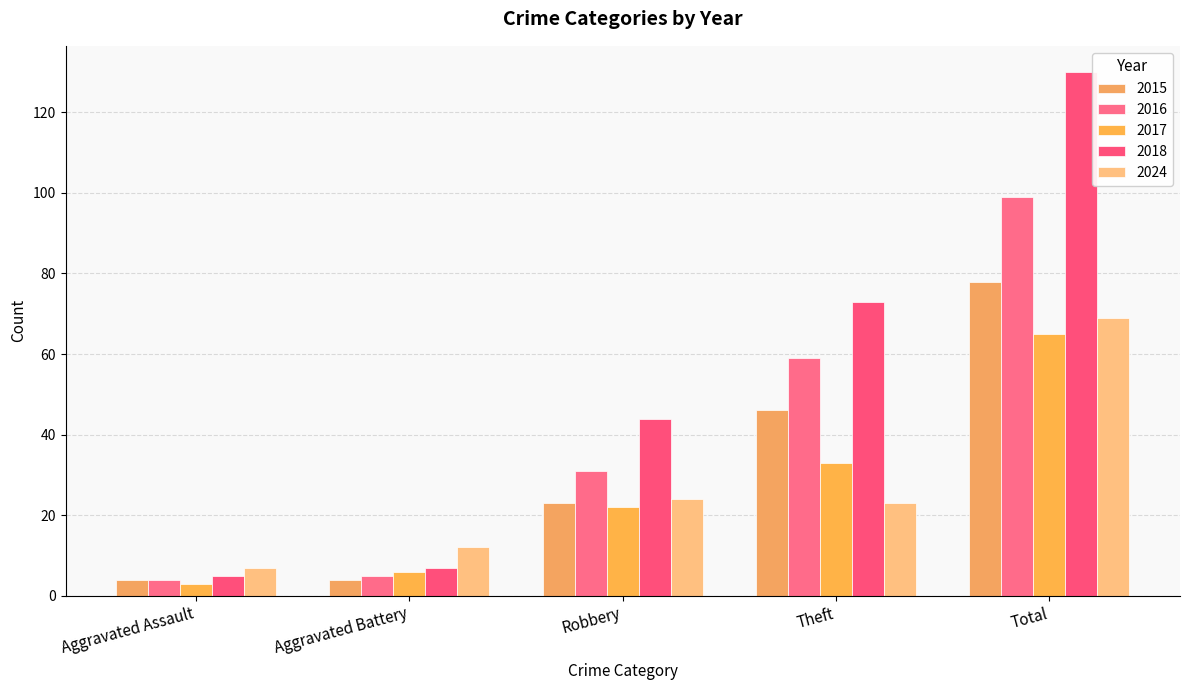

How many groups of bars are there?

5